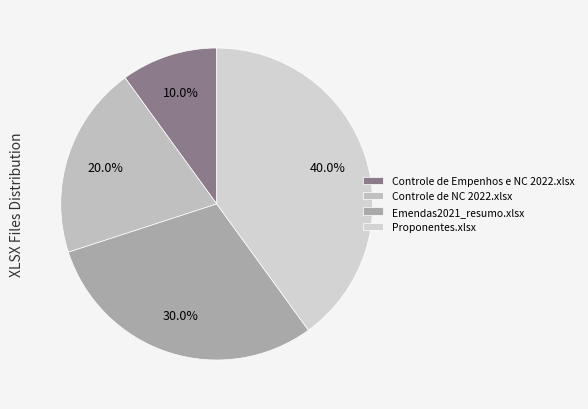

Rank the categories by value from lowest to highest.

Controle de Empenhos e NC 2022.xlsx, Controle de NC 2022.xlsx, Emendas2021_resumo.xlsx, Proponentes.xlsx